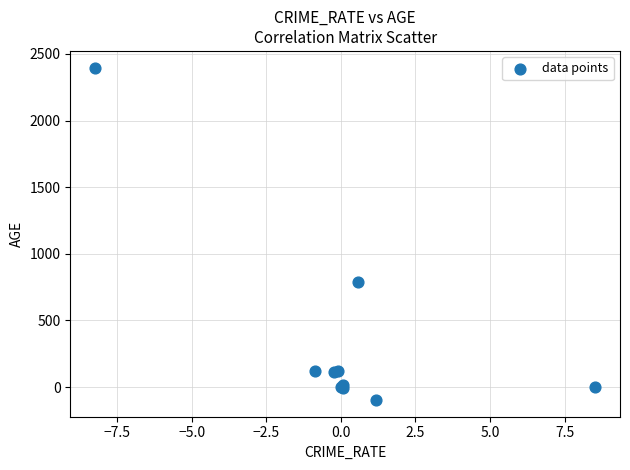

What Y value in the scatter plot is closest to 1150?

790.8